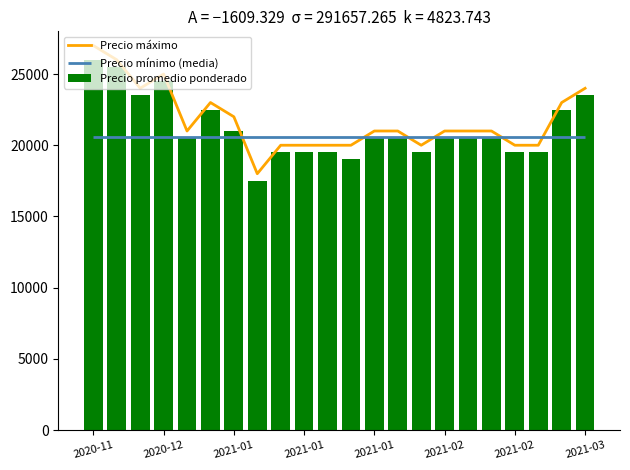

What is the total value across all series at 14?

39500